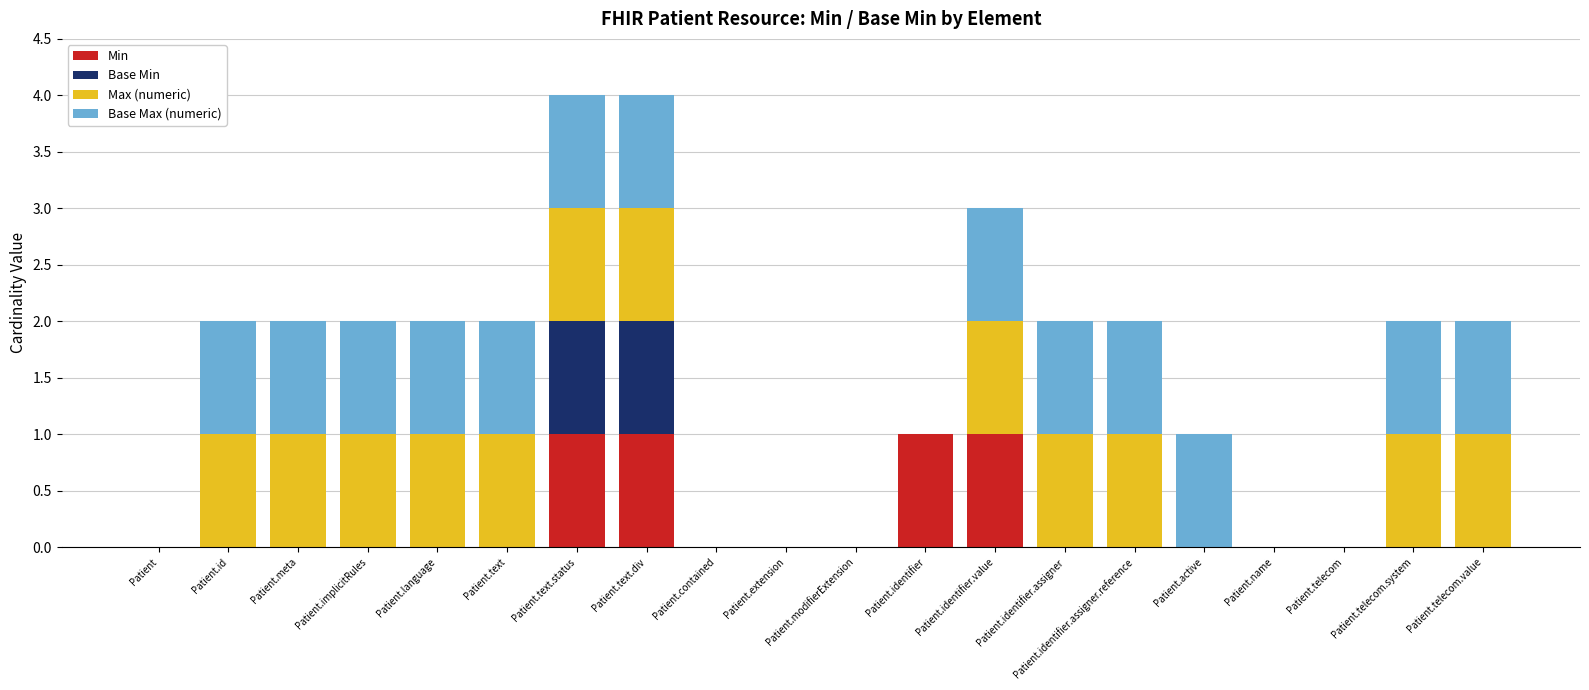

Are the bars grouped side by side (vs. stacked)?

No